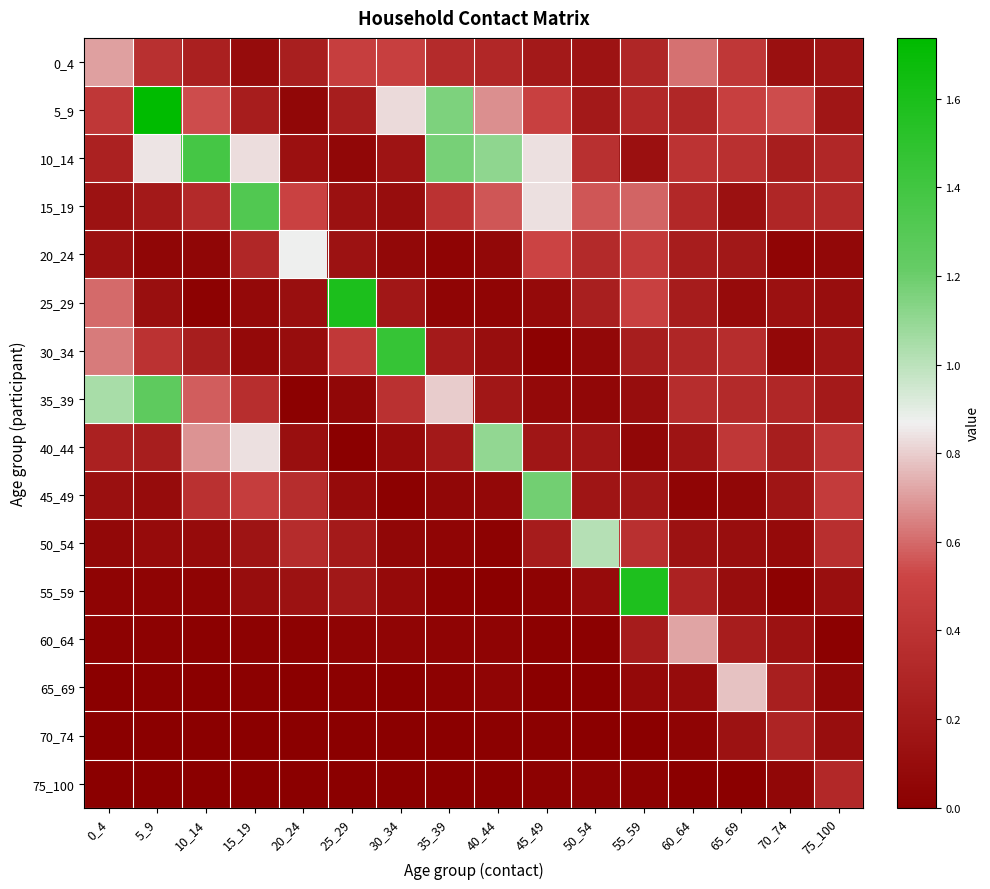

What is the greatest value displayed?

1.7